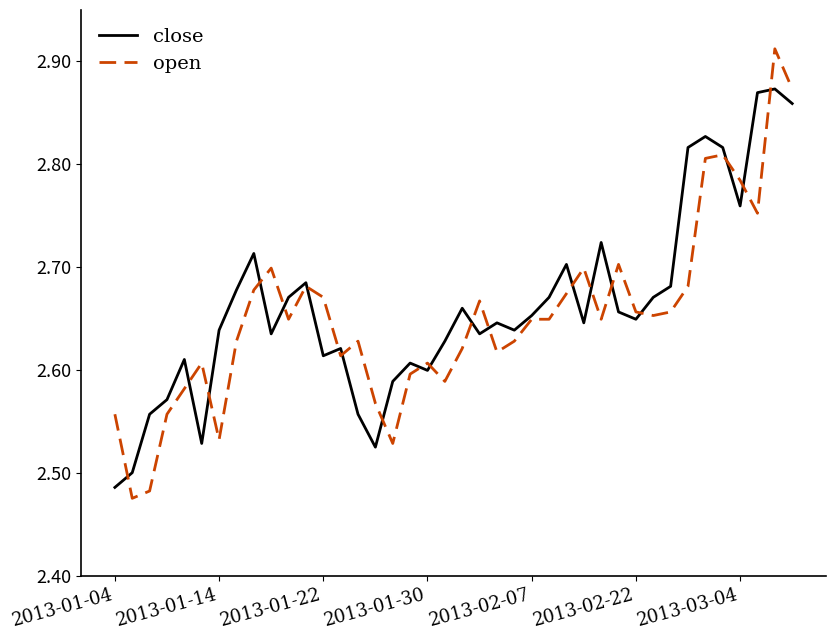

Which series has the widest spread of values?

open